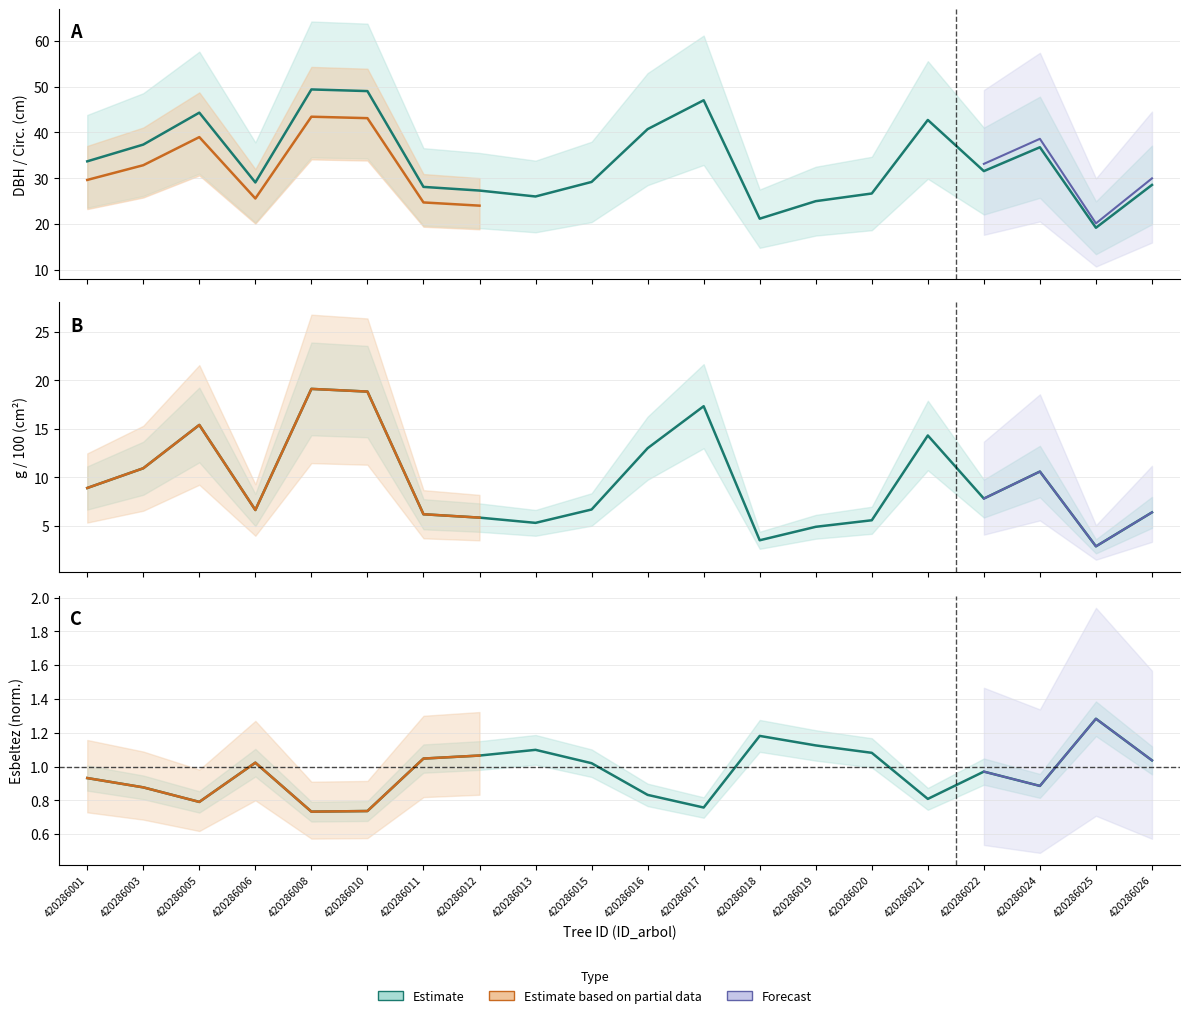

True or false: g (scaled) and dbh intersect in this chart.

False